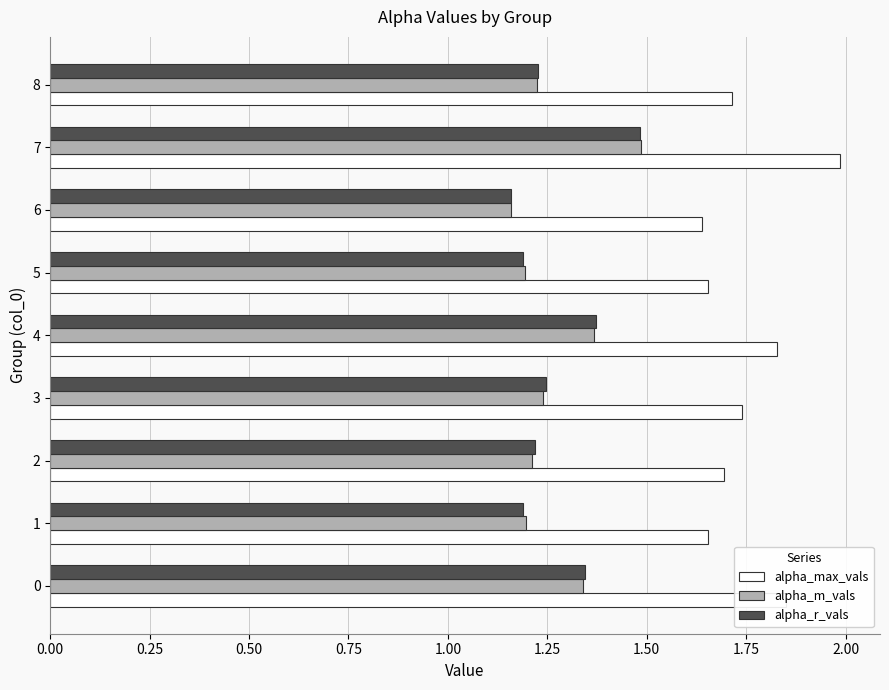

At which category is the sum across all series the highest?

7